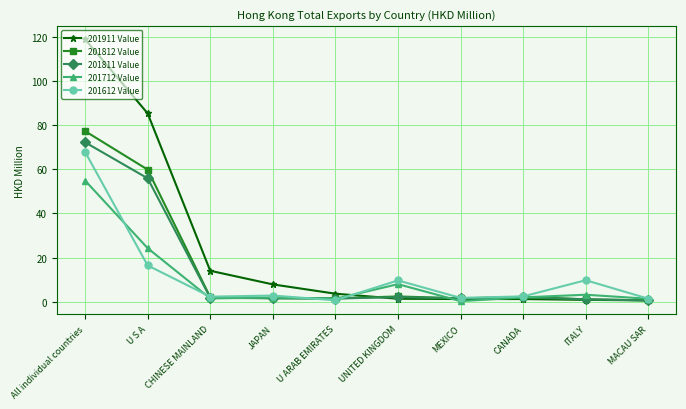

What position from the right is JAPAN?

7